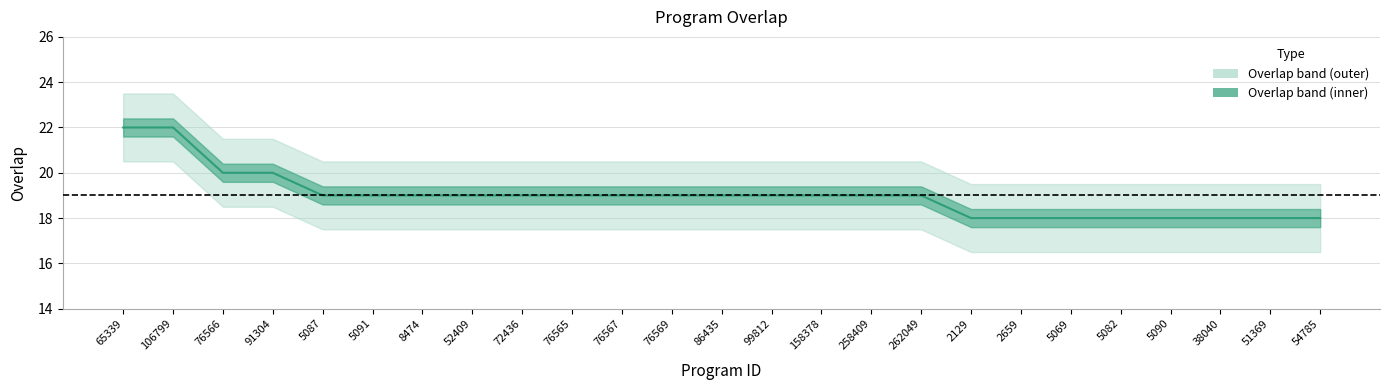

The value at 76566 is 30. True or false?

False